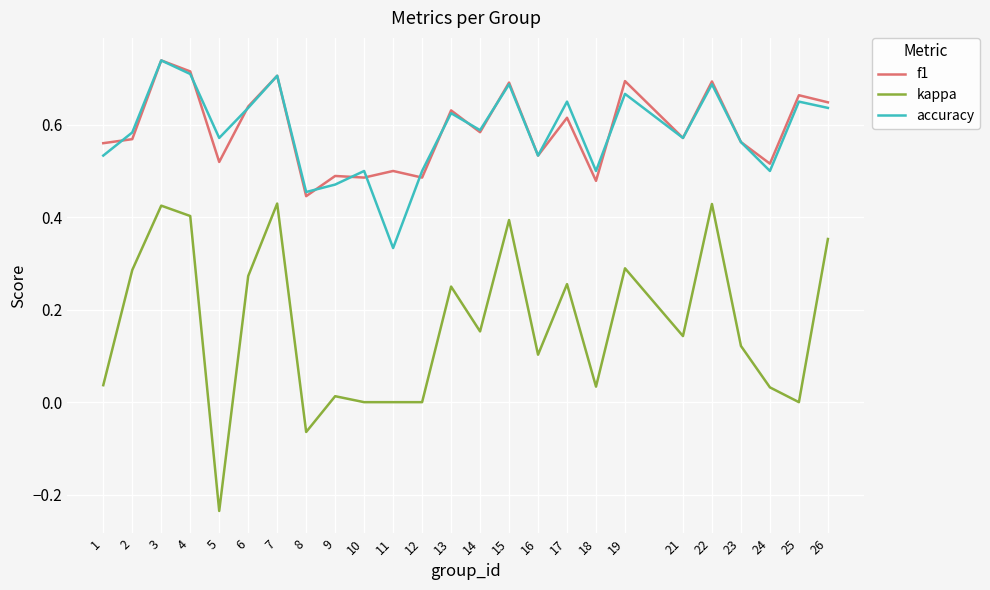

True or false: kappa and f1 cross at least once.

False